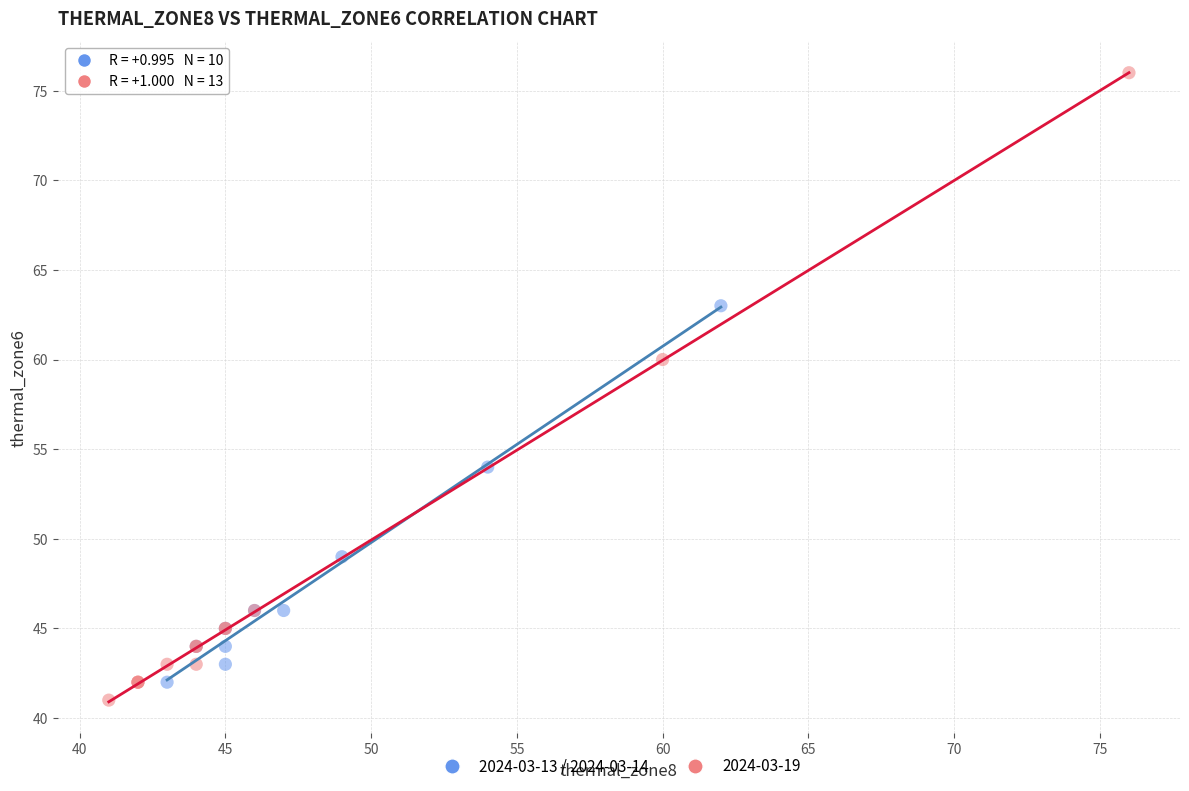

Which series contains the highest Y value?

2024-03-19